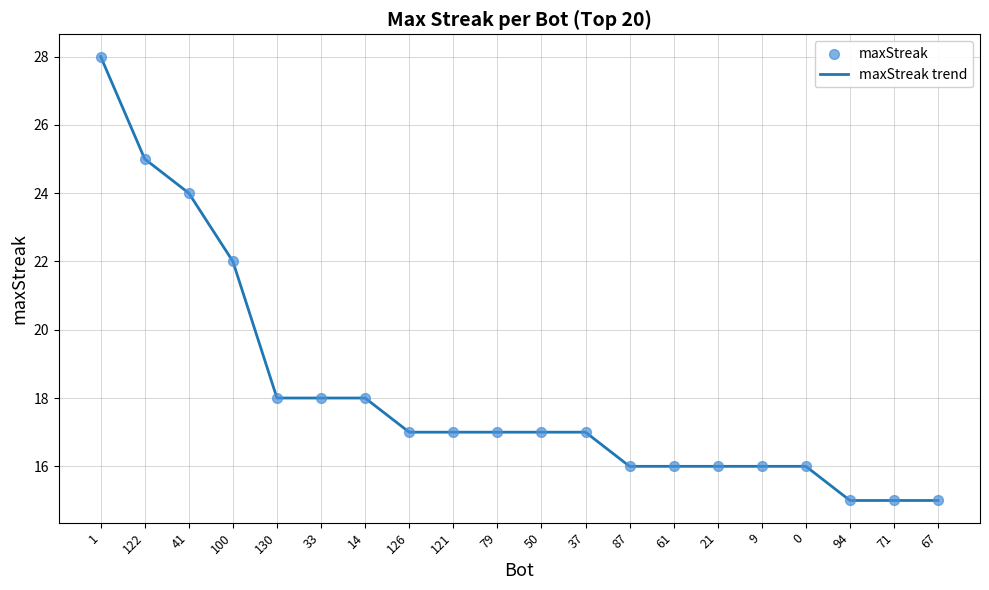

The chart shows a value of 18 at 130. True or false?

True